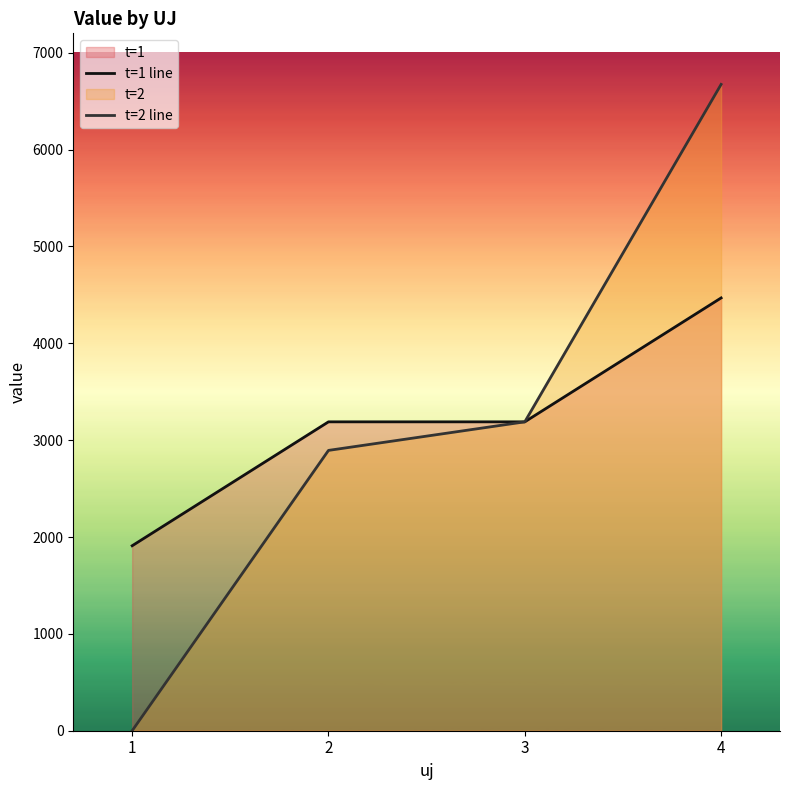

How many distinct data groups are displayed?

2